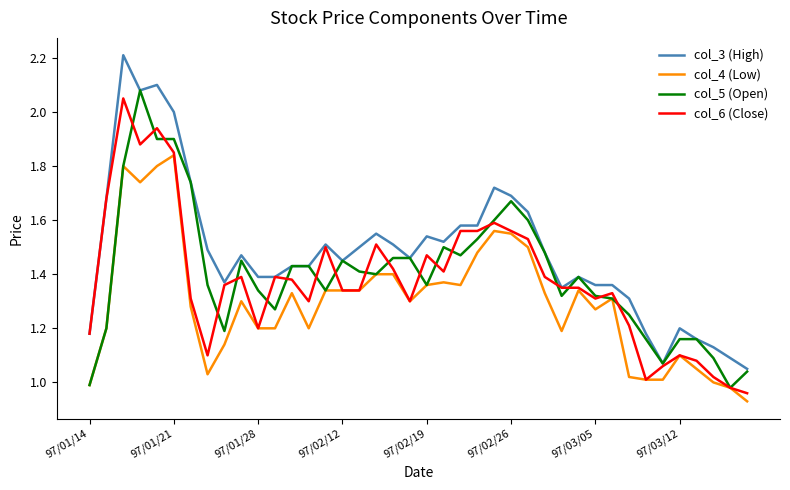

What is the highest value of the col_3 (High) series?

2.2